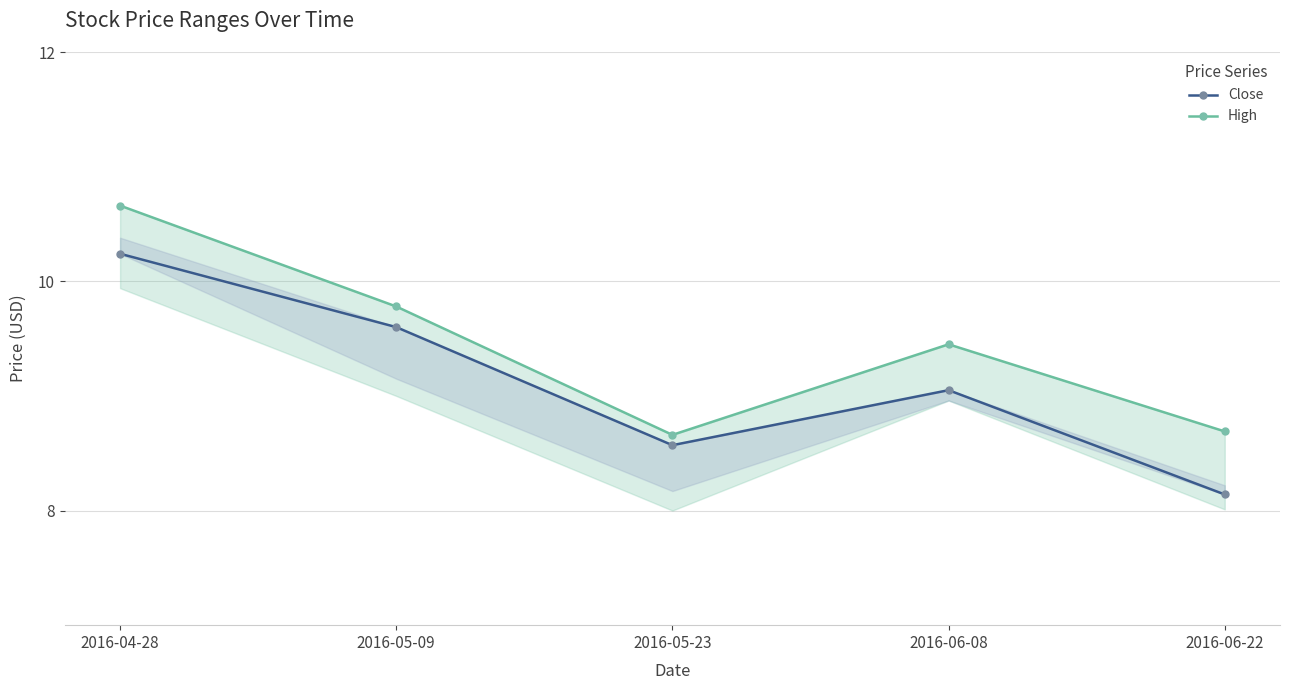

Is it true that Close equals 13.3 at 2016-06-22?

False